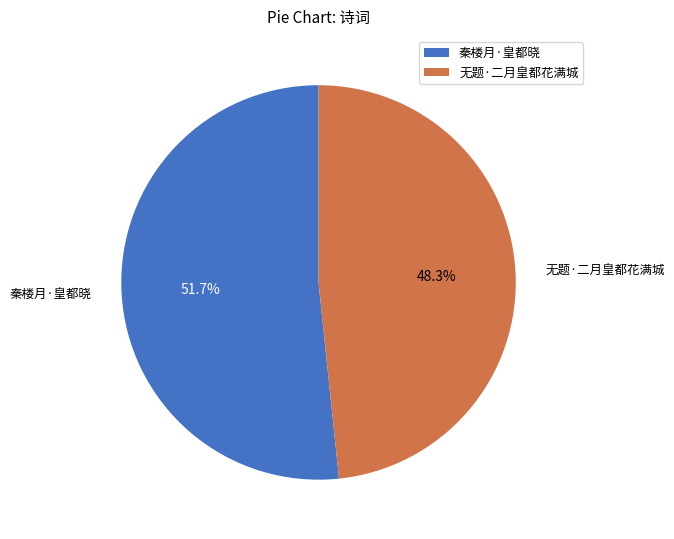

Does any single category account for the majority?

Yes